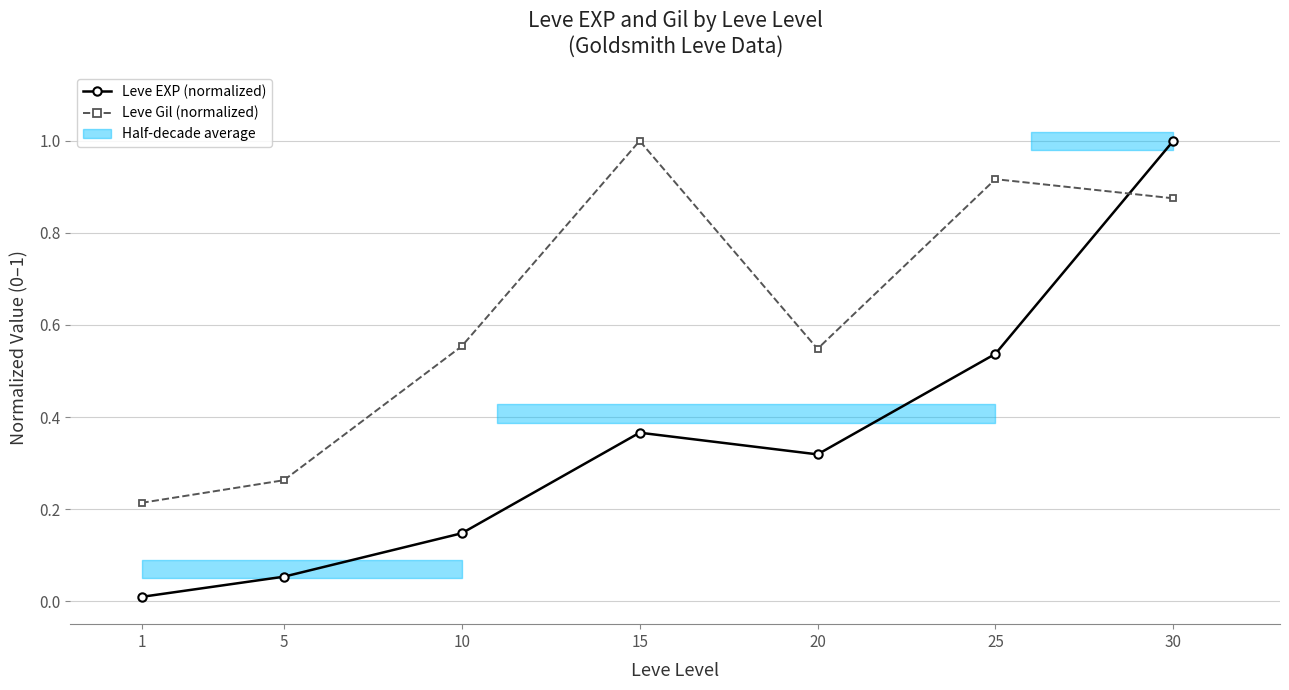

Reading left to right, extract all data points from this chart.

Leve EXP (normalized): 1=0.0	5=0.1	10=0.1	15=0.4	20=0.3	25=0.5	30=1.0
Leve Gil (normalized): 1=0.2	5=0.3	10=0.6	15=1.0	20=0.5	25=0.9	30=0.9